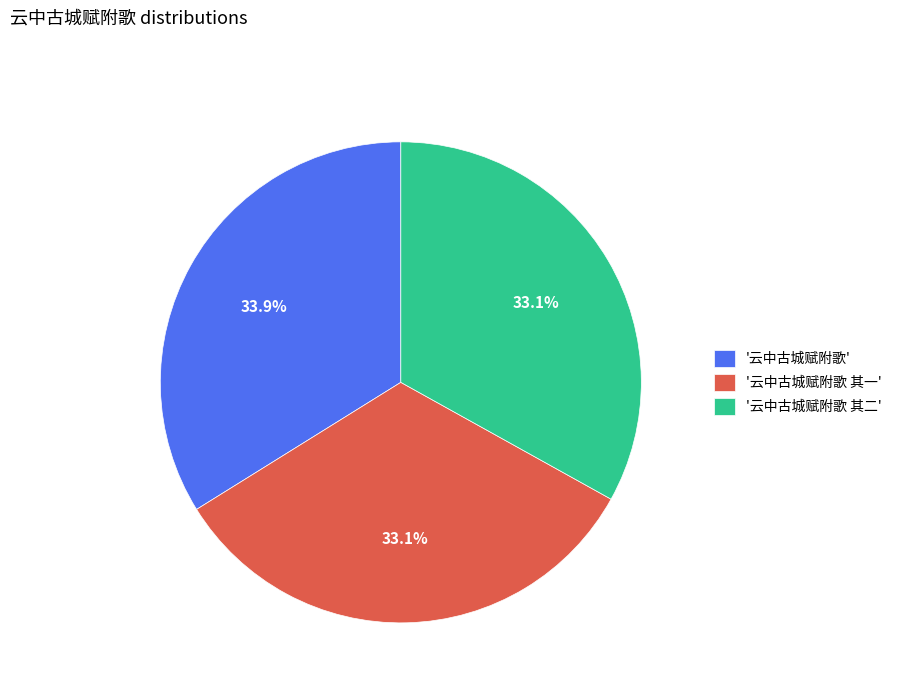

Is the sum of '云中古城赋附歌 其二' and '云中古城赋附歌 其一' greater than half?

Yes